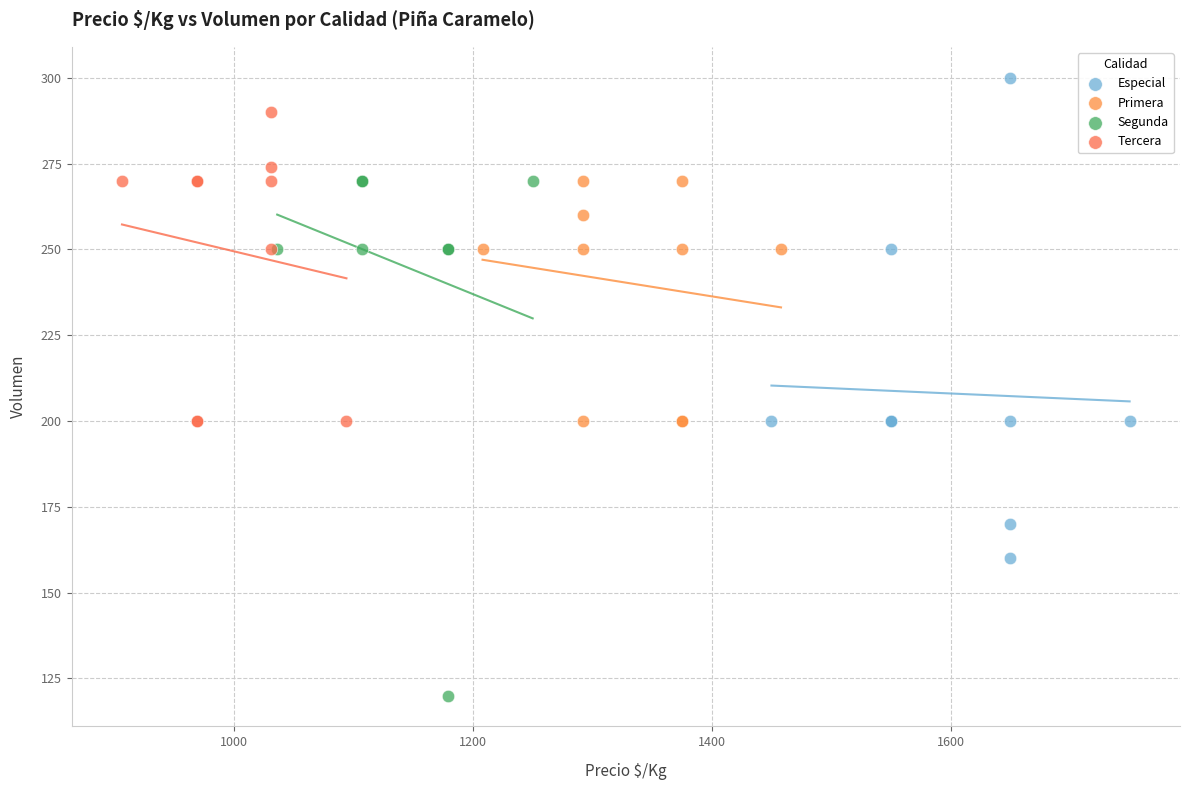

Which series contains the lowest Y value?

Segunda